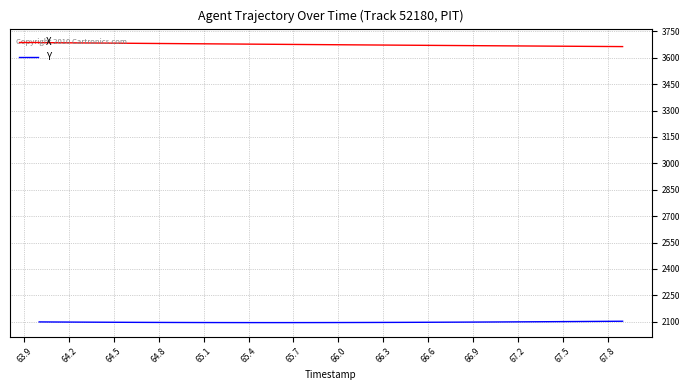

Count the number of data series in this chart.

2